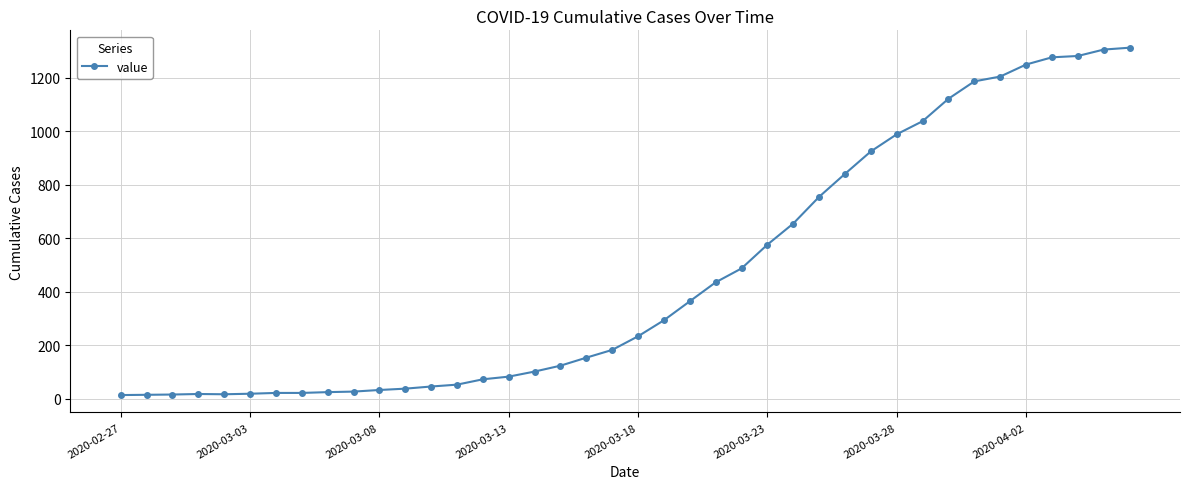

What is the minimum value shown in the chart?

13